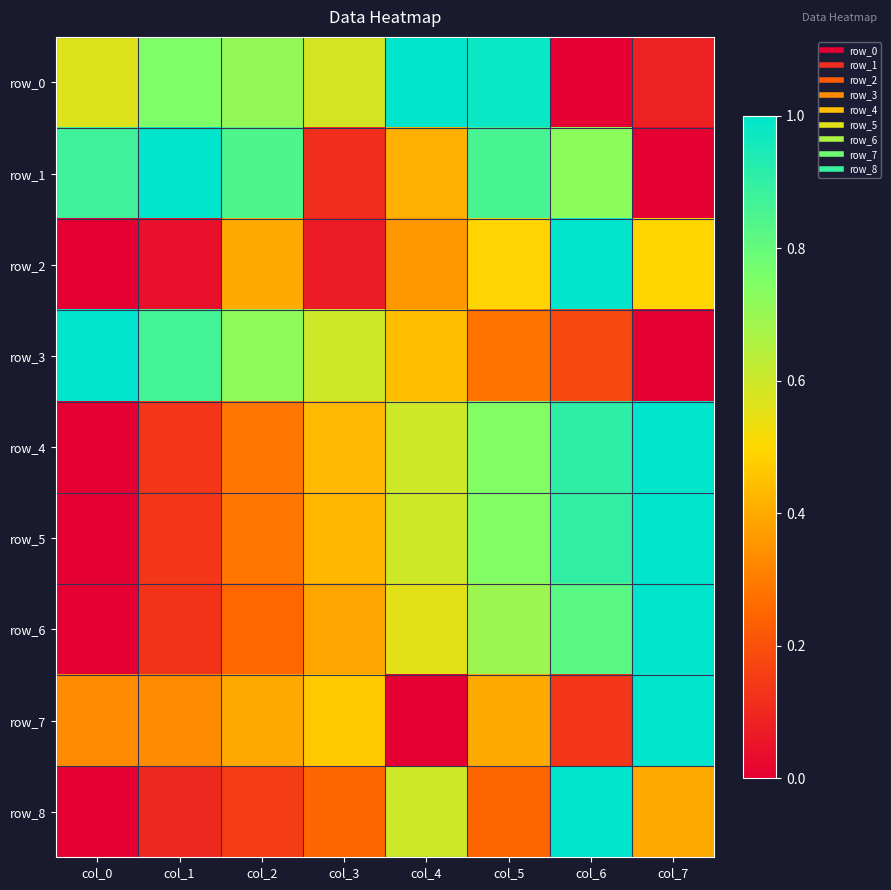

Where is row_2 nearest to the value 0?

col_0